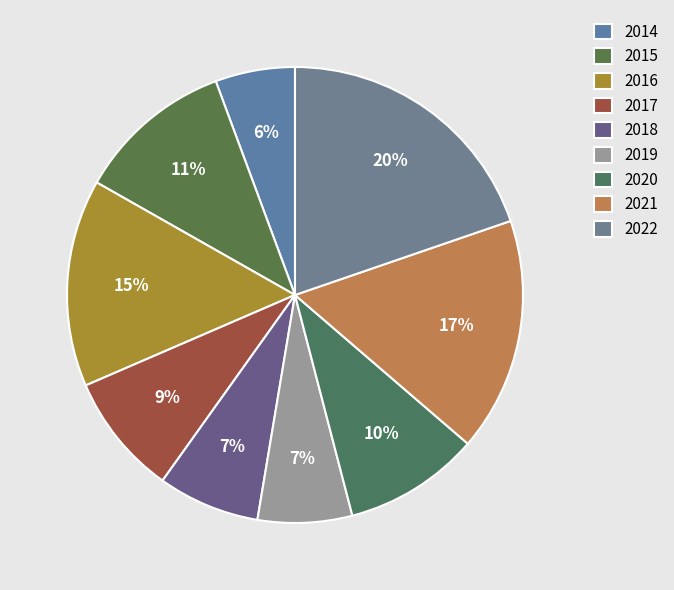

True or false: 2017 accounts for 9% of the total.

True